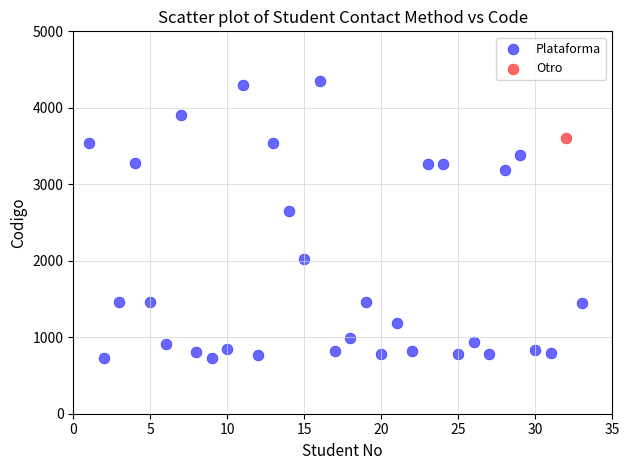

What are all the series names shown in the legend?

Plataforma, Otro